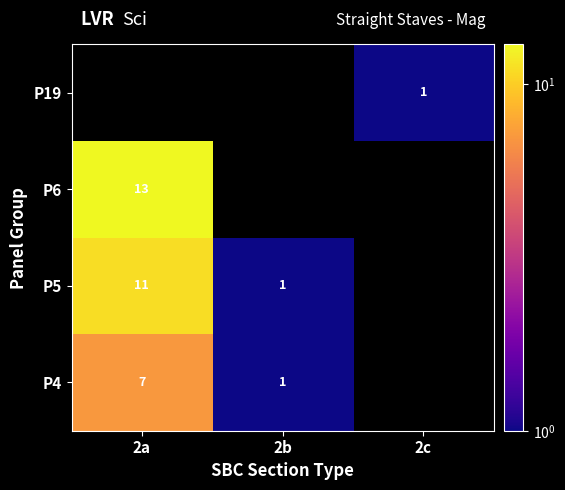

Count the number of data series in this chart.

4